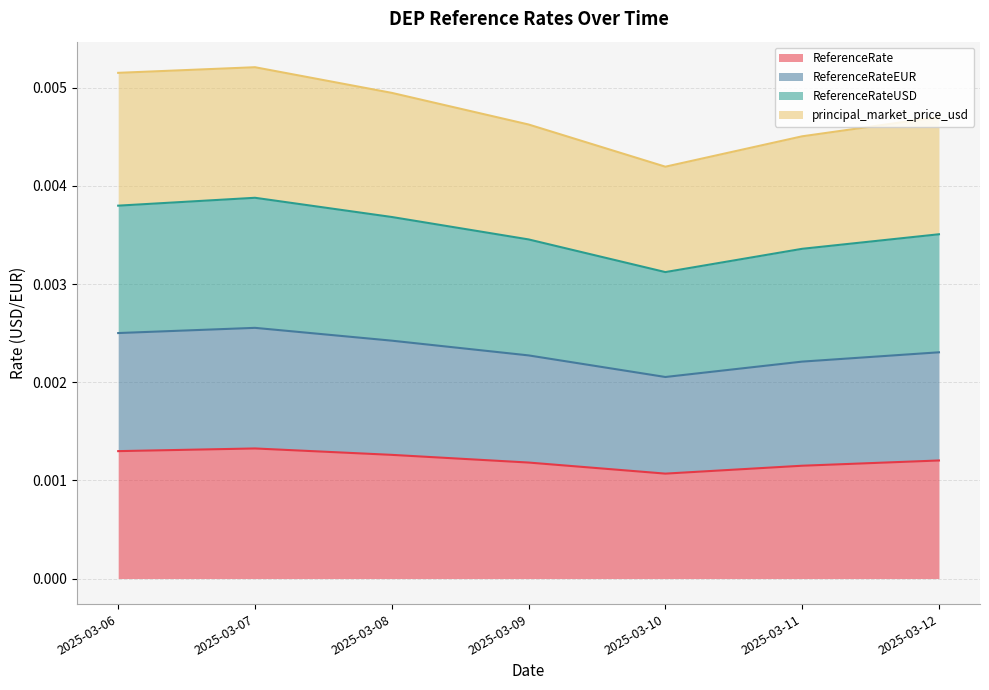

At 2025-03-11, list the series in order from smallest to largest.

ReferenceRate, ReferenceRateEUR, ReferenceRateUSD, principal_market_price_usd